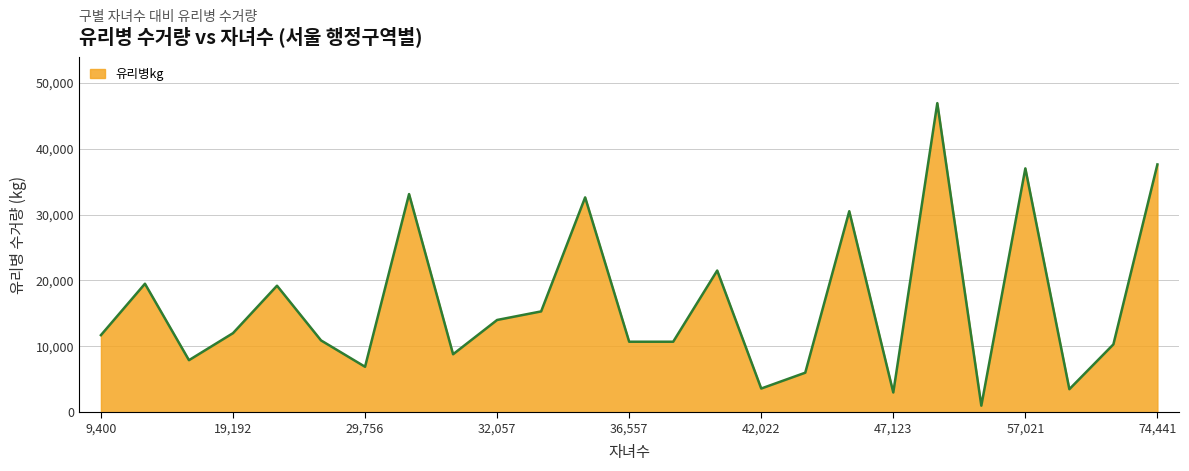

What is the difference between the maximum and minimum values?

45900